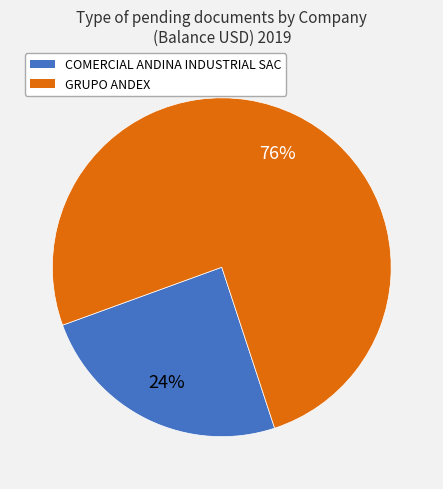

Combined, do COMERCIAL ANDINA INDUSTRIAL SAC and GRUPO ANDEX account for over 50%?

Yes